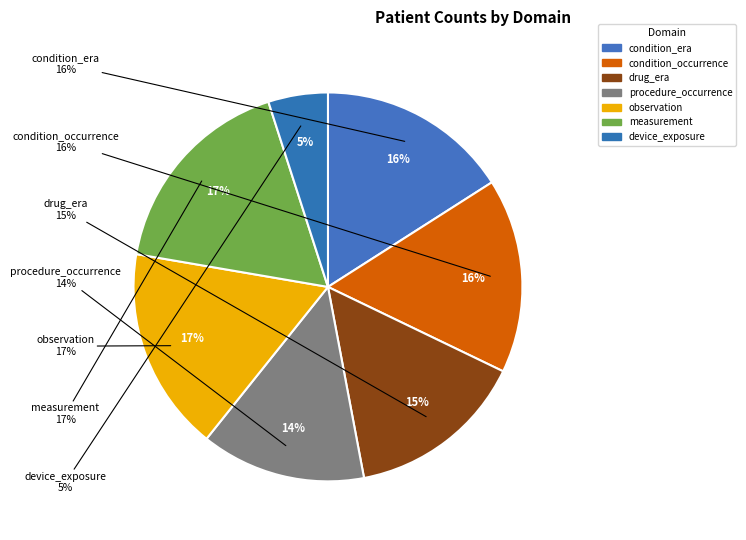

Does device_exposure represent more than half of the total?

No